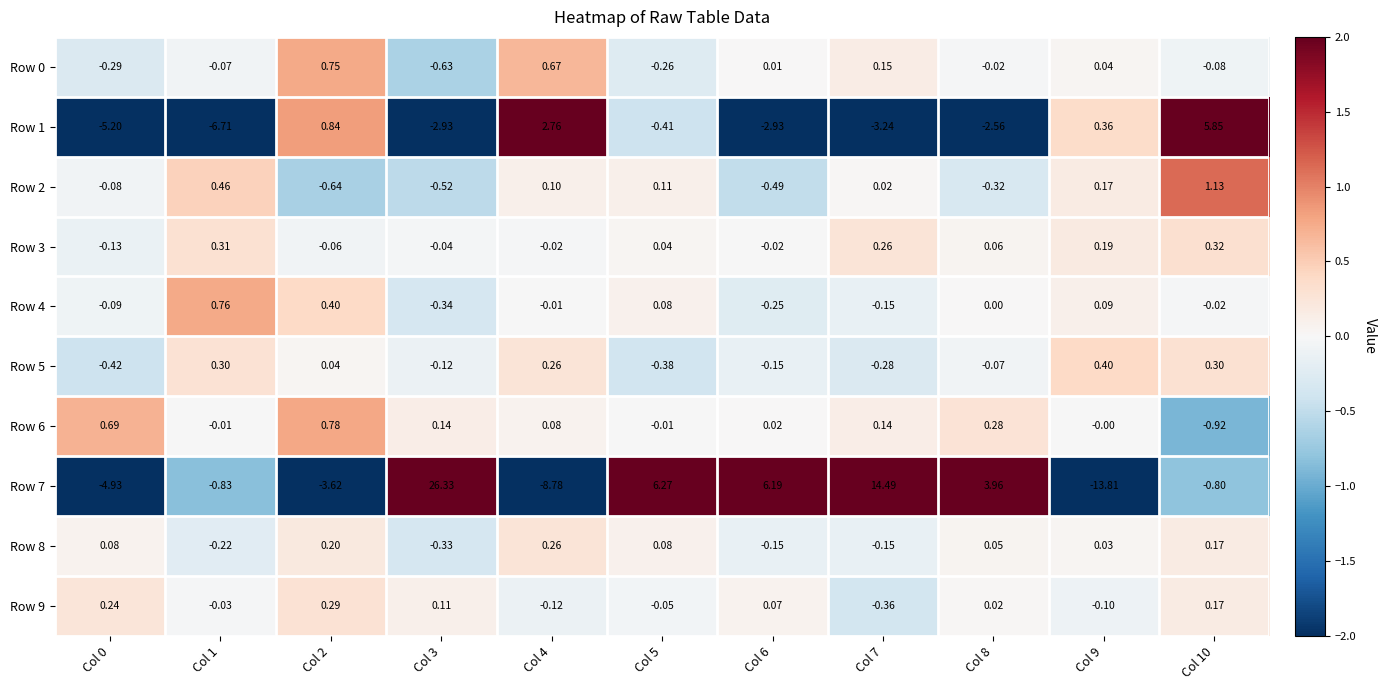

Is the value of Row 8 at Col 2 greater than the value of Row 9 at Col 7?

Yes